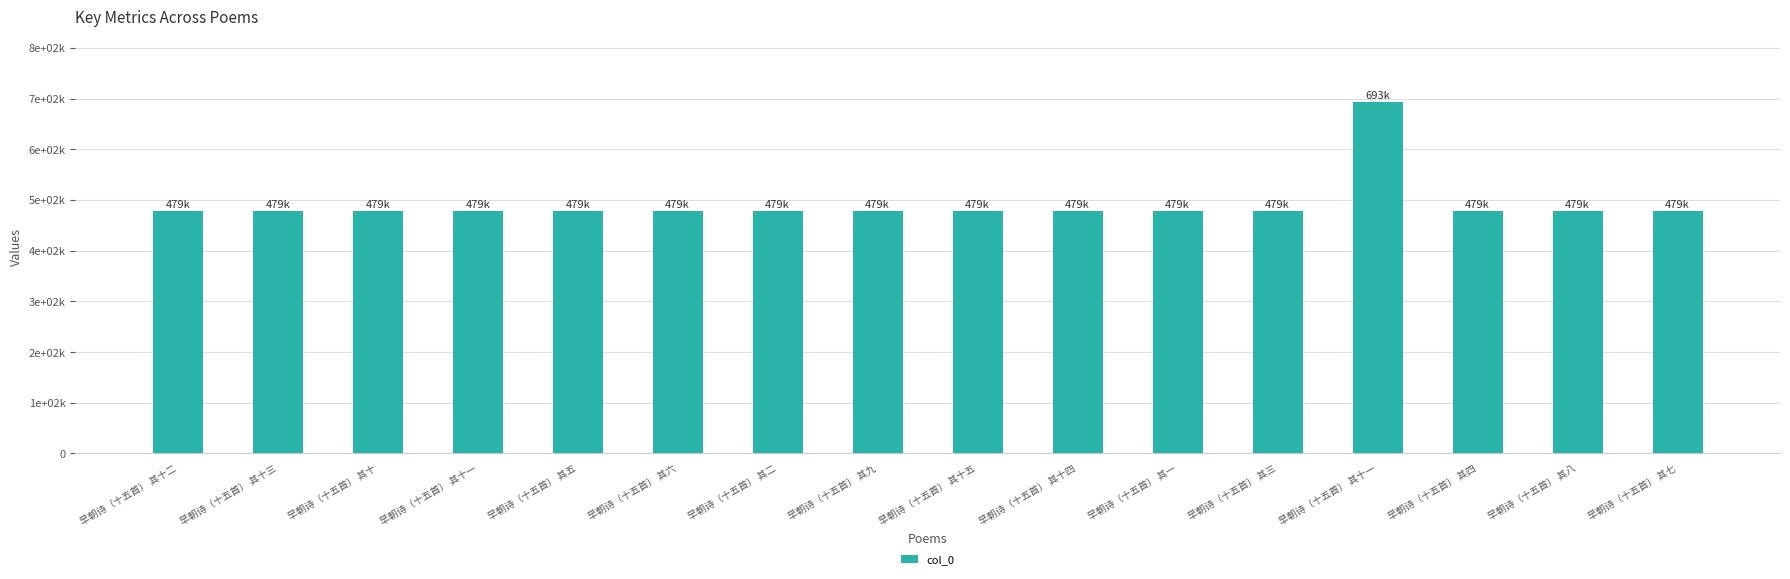

Rank the categories by value from lowest to highest.

早朝诗（十五首） 其一, 早朝诗（十五首） 其二, 早朝诗（十五首） 其三, 早朝诗（十五首） 其四, 早朝诗（十五首） 其五, 早朝诗（十五首） 其六, 早朝诗（十五首） 其七, 早朝诗（十五首） 其八, 早朝诗（十五首） 其九, 早朝诗（十五首） 其十, 早朝诗（十五首） 其十一, 早朝诗（十五首） 其十二, 早朝诗（十五首） 其十三, 早朝诗（十五首） 其十四, 早朝诗（十五首） 其十五, 早朝诗（十五首） 其十一